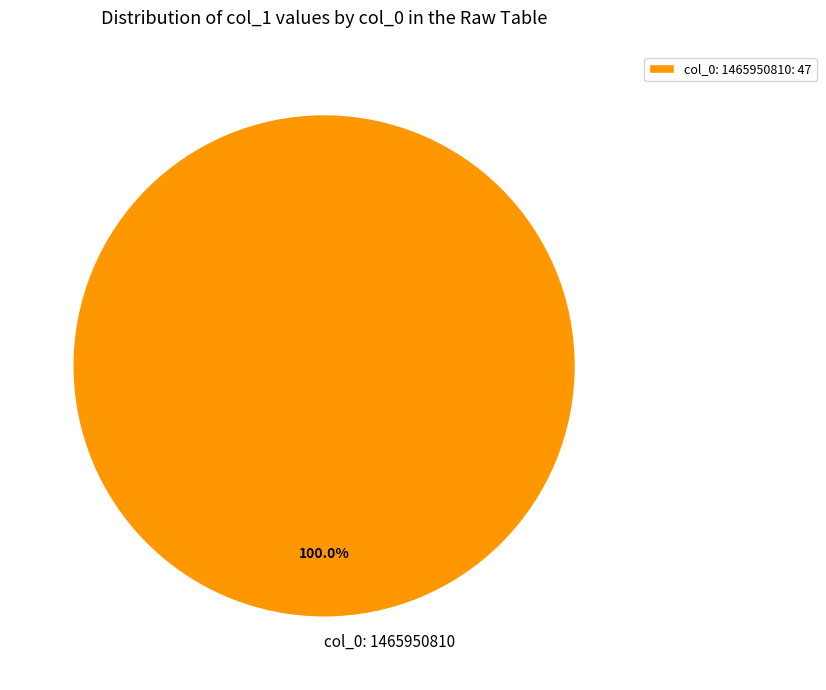

Is there a majority slice in this chart?

Yes